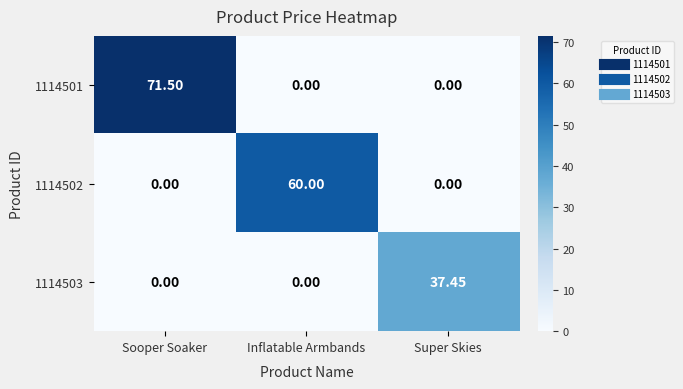

Is the value of 1114503 at Super Skies greater than the value of 1114502 at Sooper Soaker?

Yes